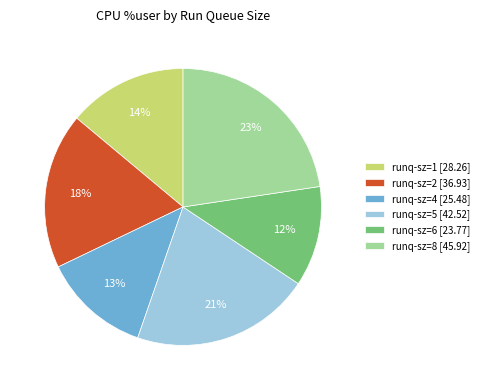

To the nearest percent, what is the average slice percentage?

17%